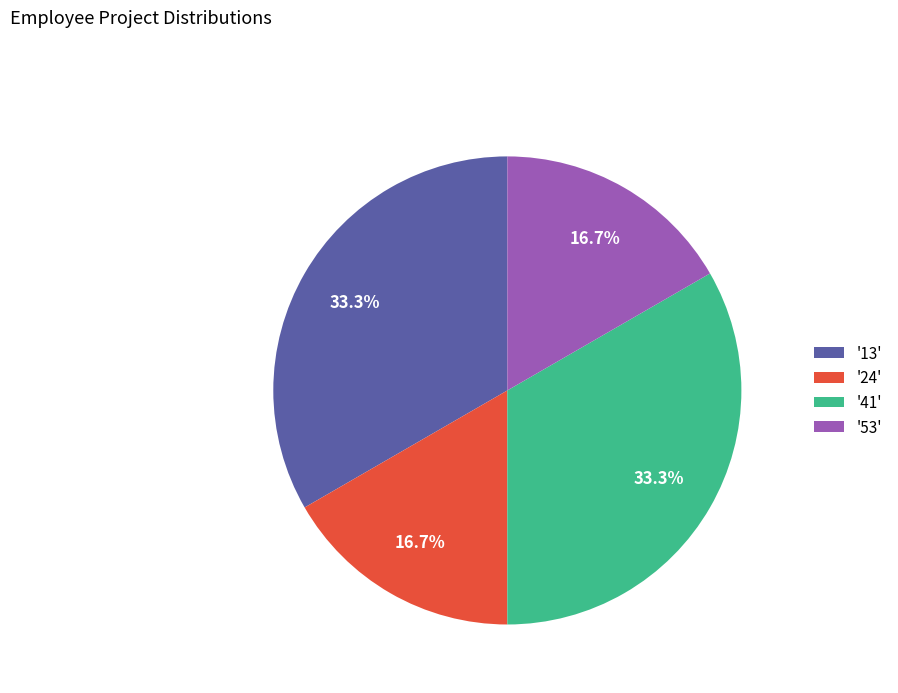

Does '53' account for over 50% of the chart?

No